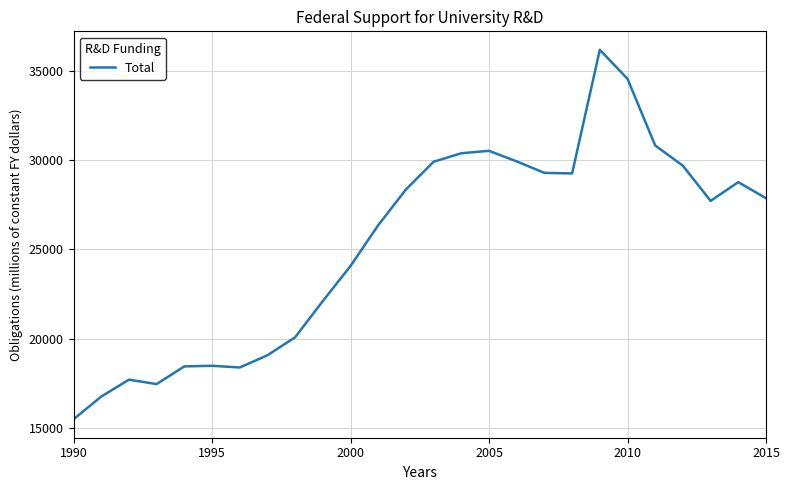

What is the greatest value displayed?

36183.5